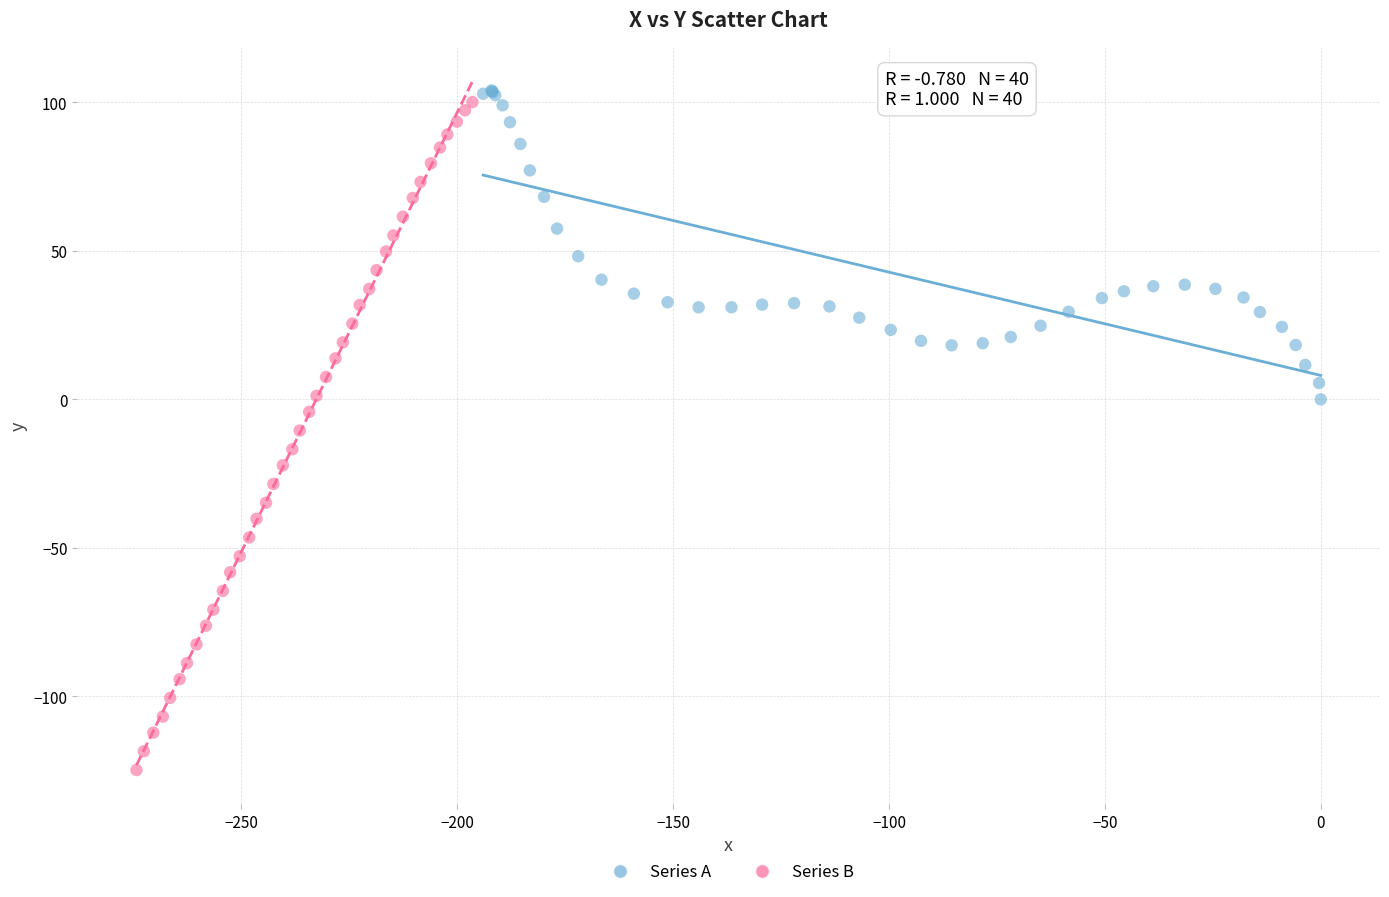

Which series contains the lowest Y value?

Series B